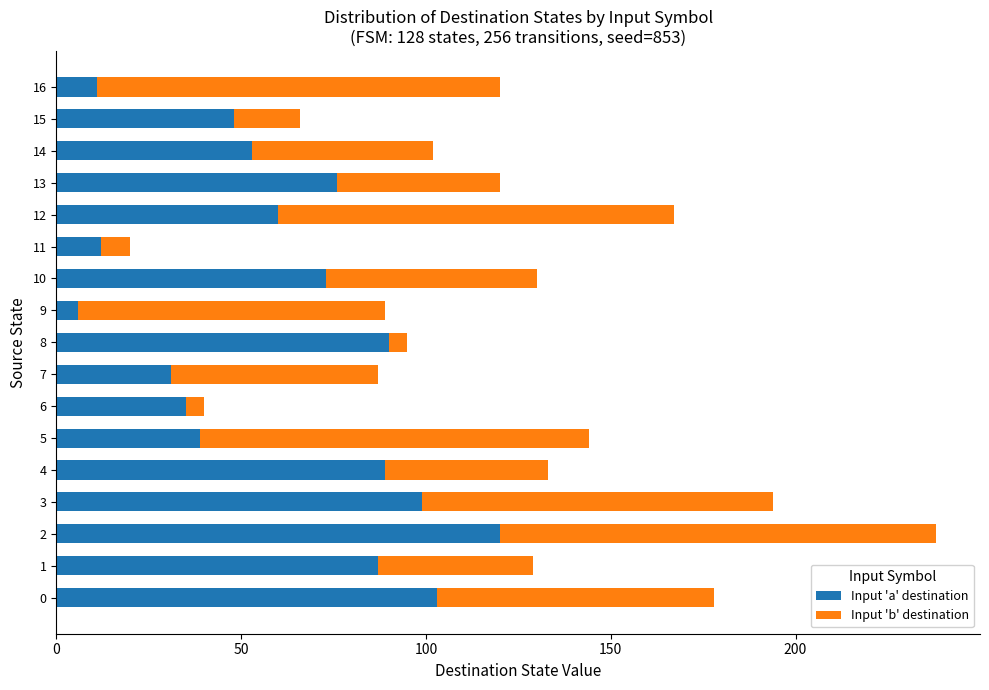

Which category has the lowest value in the Input 'a' destination series?

9